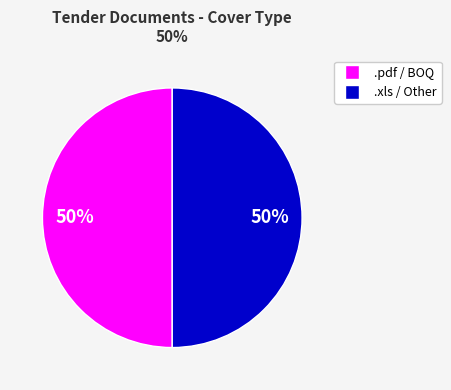

To the nearest percent, what is the average slice percentage?

50%